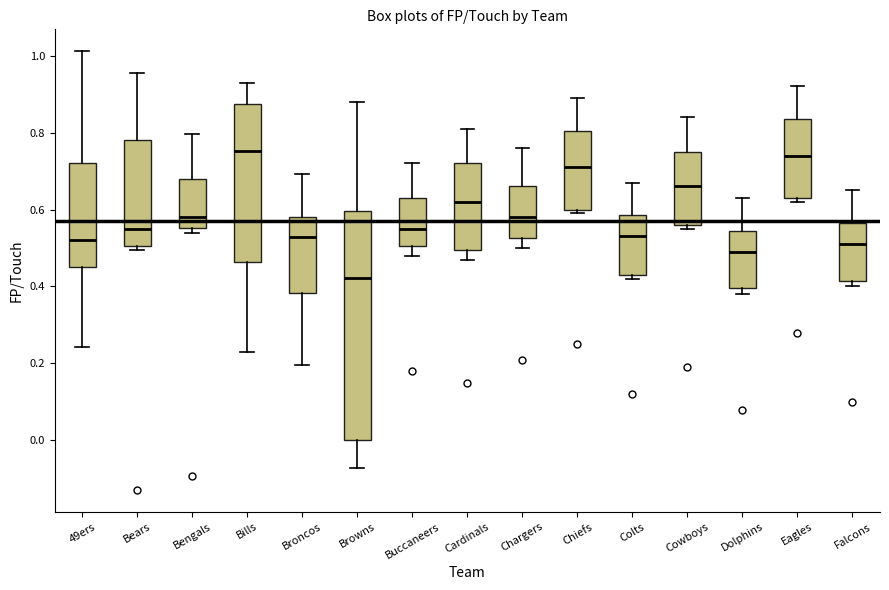

Where does the median line of the box for 49ers sit on the y-axis? The values are not printed on the chart, so give them approximately, as read against the axis.

0.52